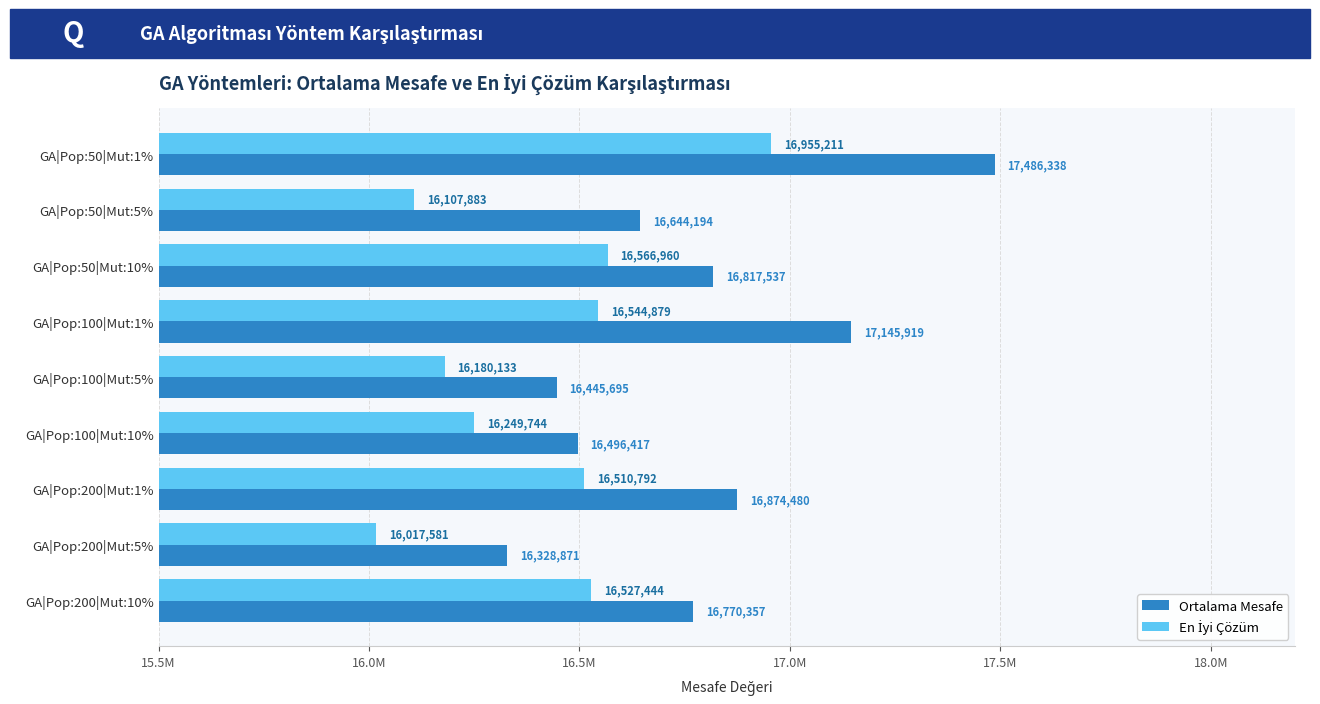

What is the difference between the second highest and second lowest values in the Ortalama Mesafe series?

700223.5